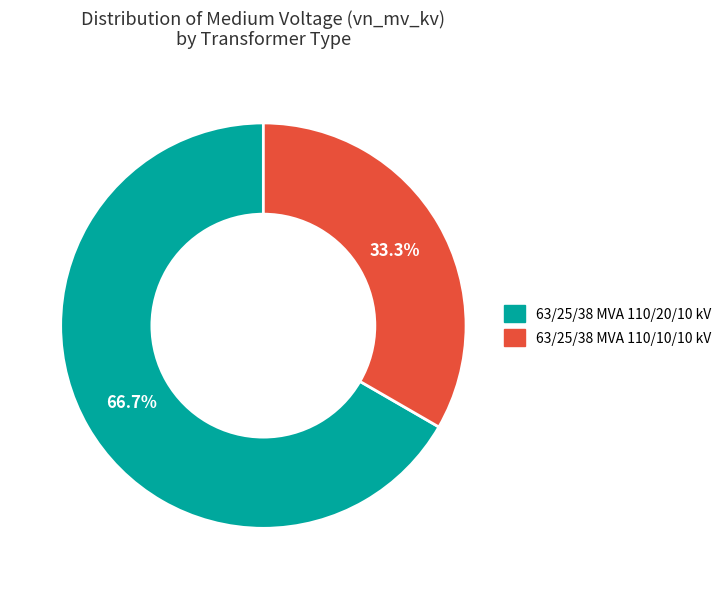

Count the number of slices in the pie.

2